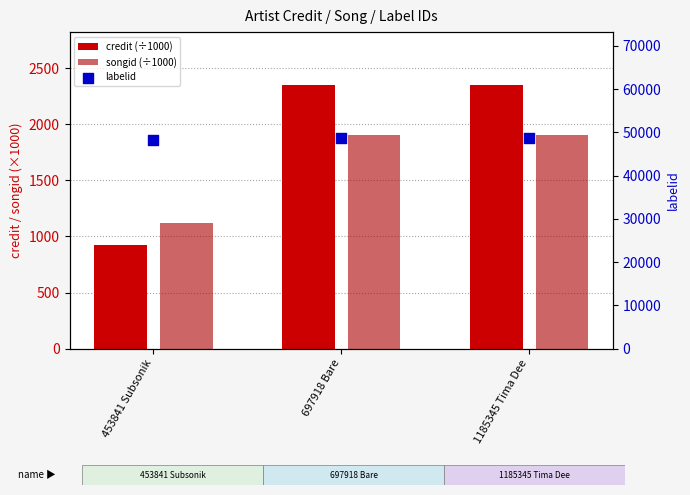

What is the total value across all series at 697918 Bare?

53033.3